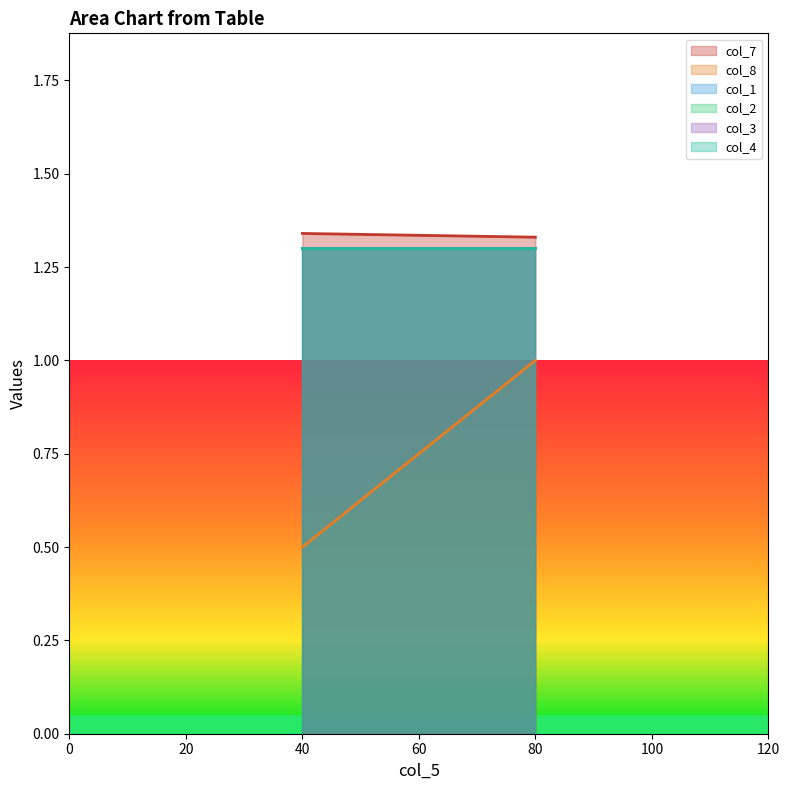

What is the value of the col_7 point at the 1st from the left?

1.3